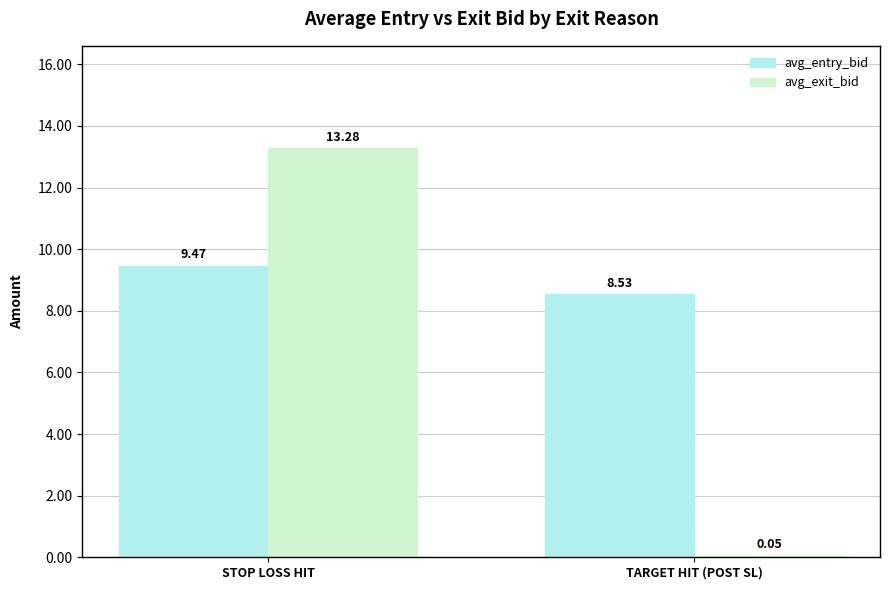

How many series are shown in this chart?

2